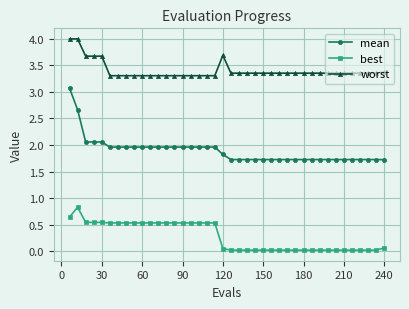

Which series has the largest total across all categories?

worst